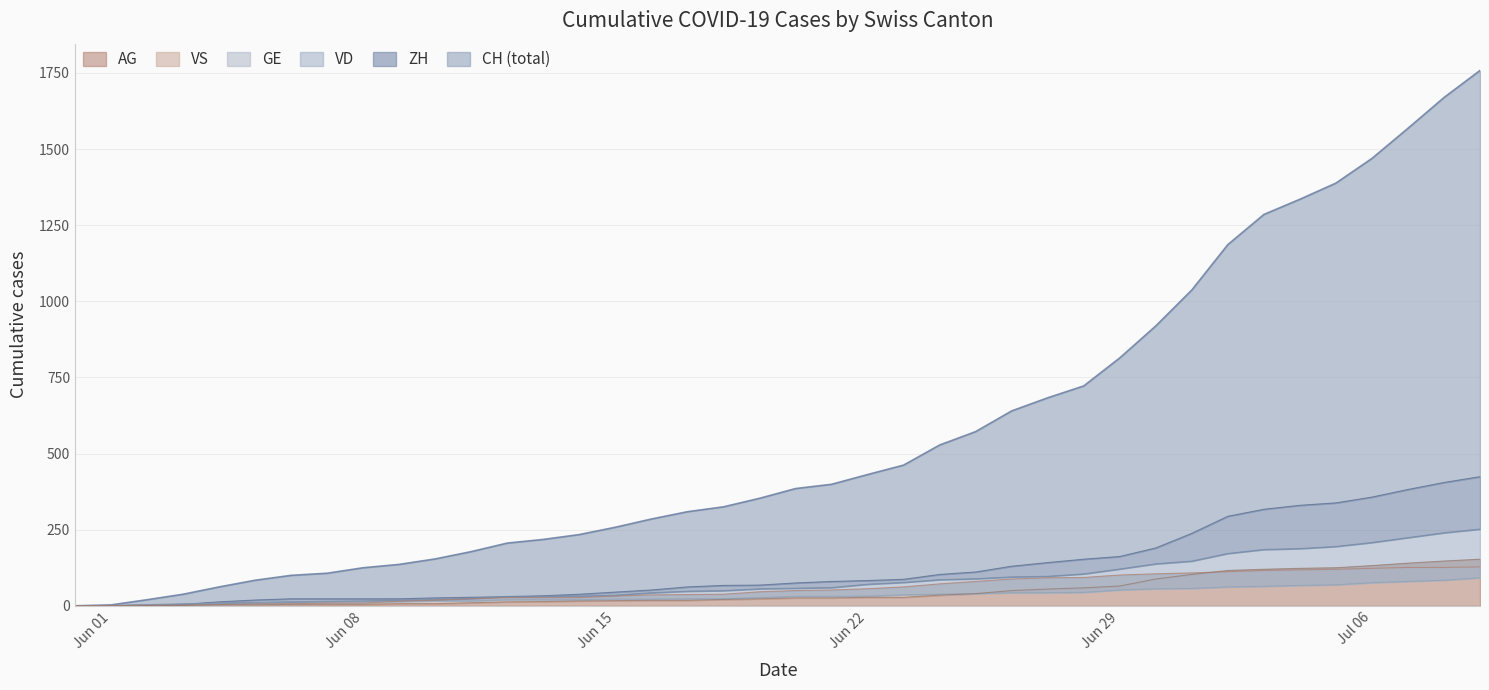

How many positive values does the VS series have?

39